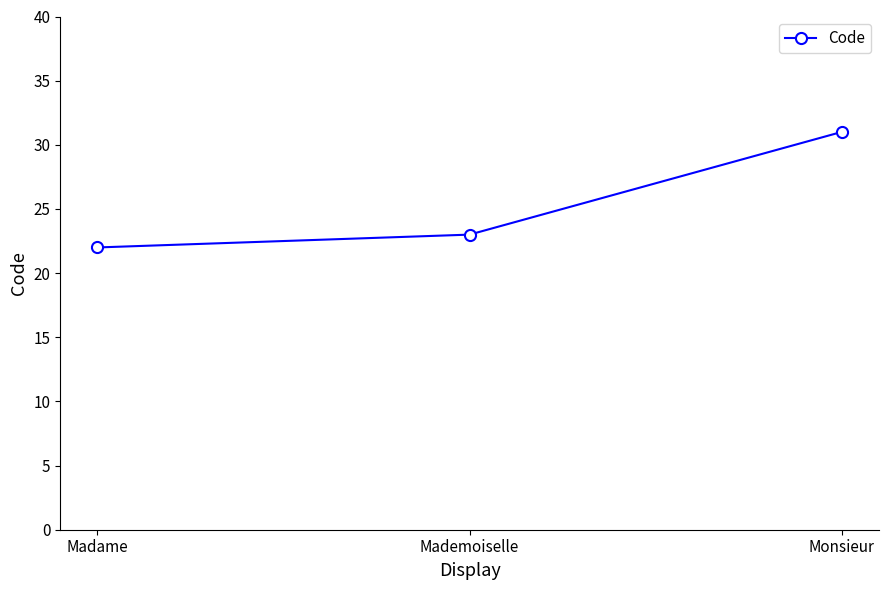

What is the label of the 3rd point from the right?

Madame